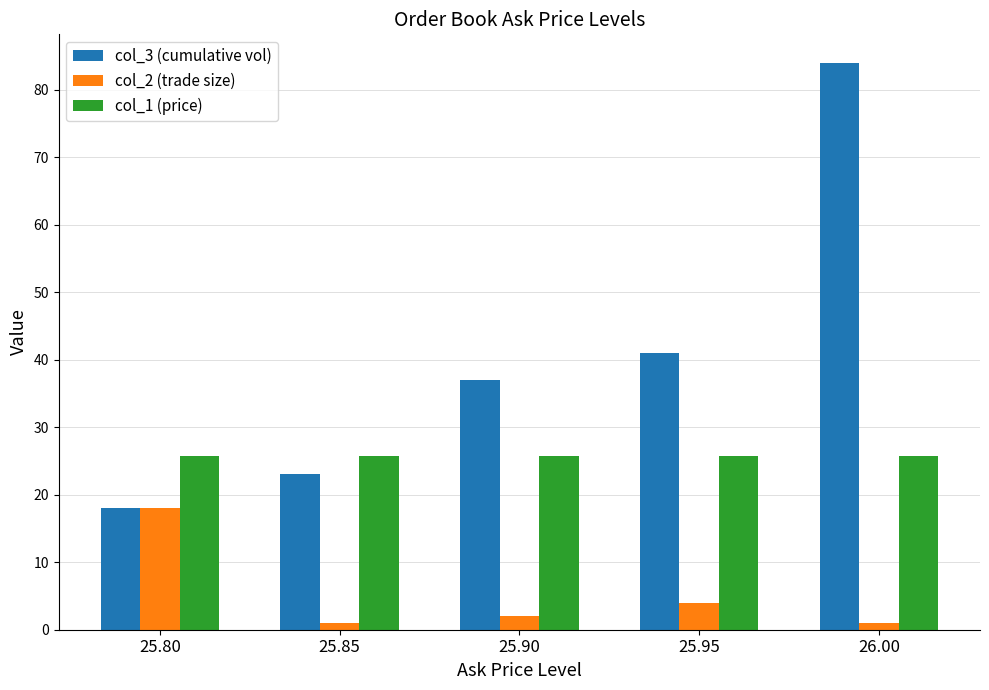

At which category is the sum across all series the highest?

26.00